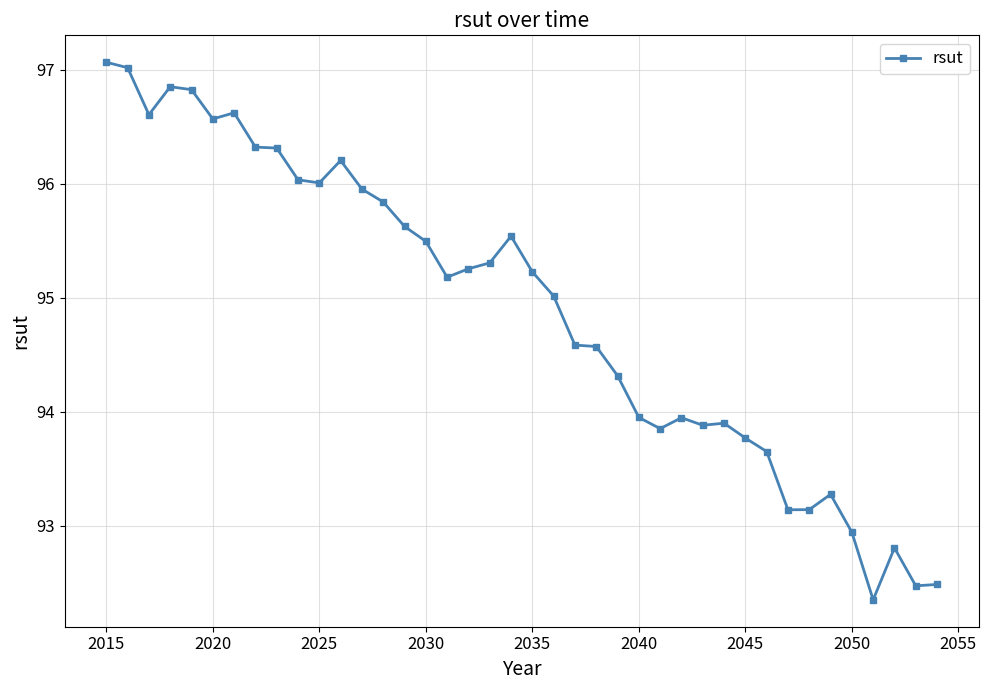

Does the chart have visible grid lines?

Yes